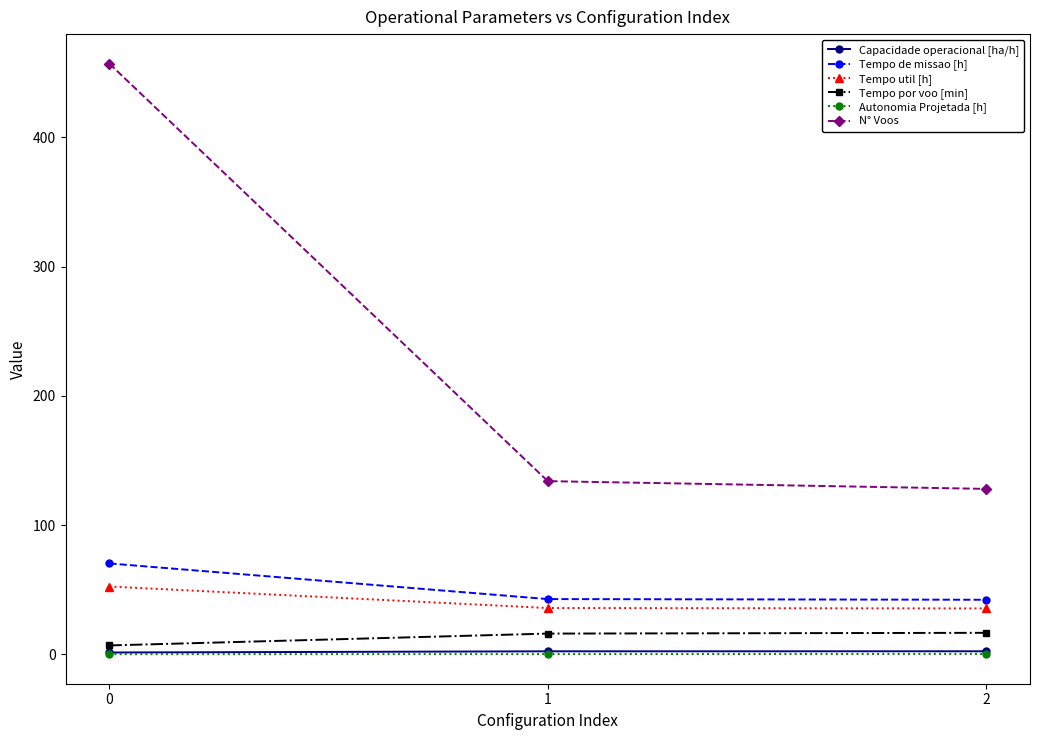

Count the number of categories in the chart.

3